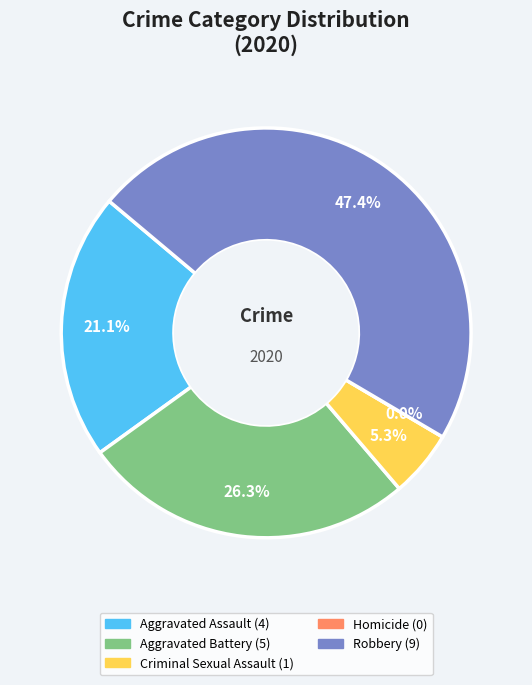

To the nearest percent, what portion does Robbery represent?

47%